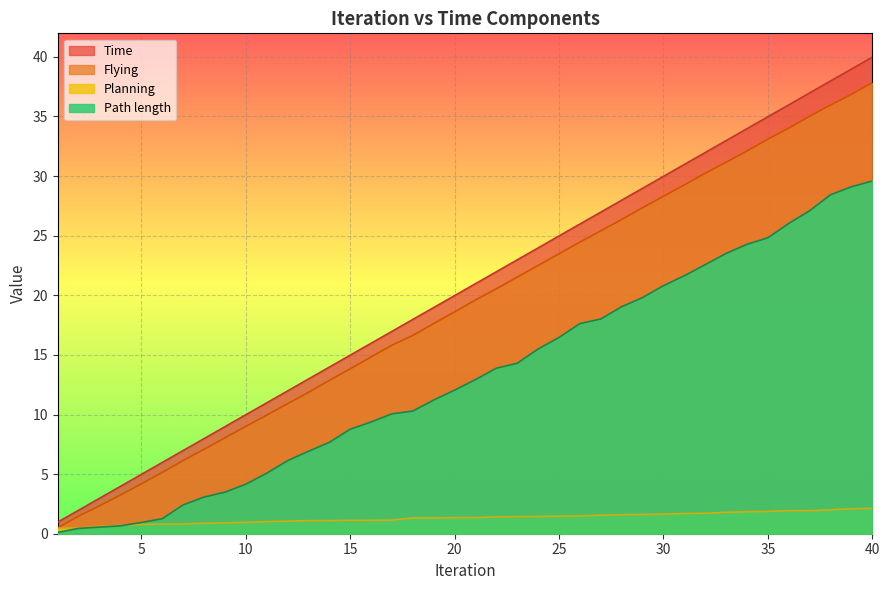

The value of Planning at 8 is 0.9. True or false?

True